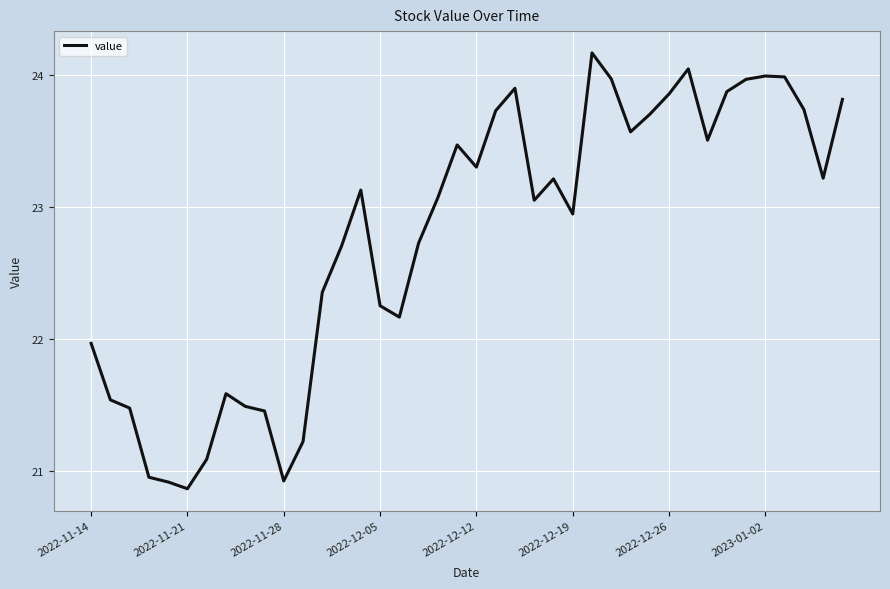

What is the greatest value displayed?

24.2